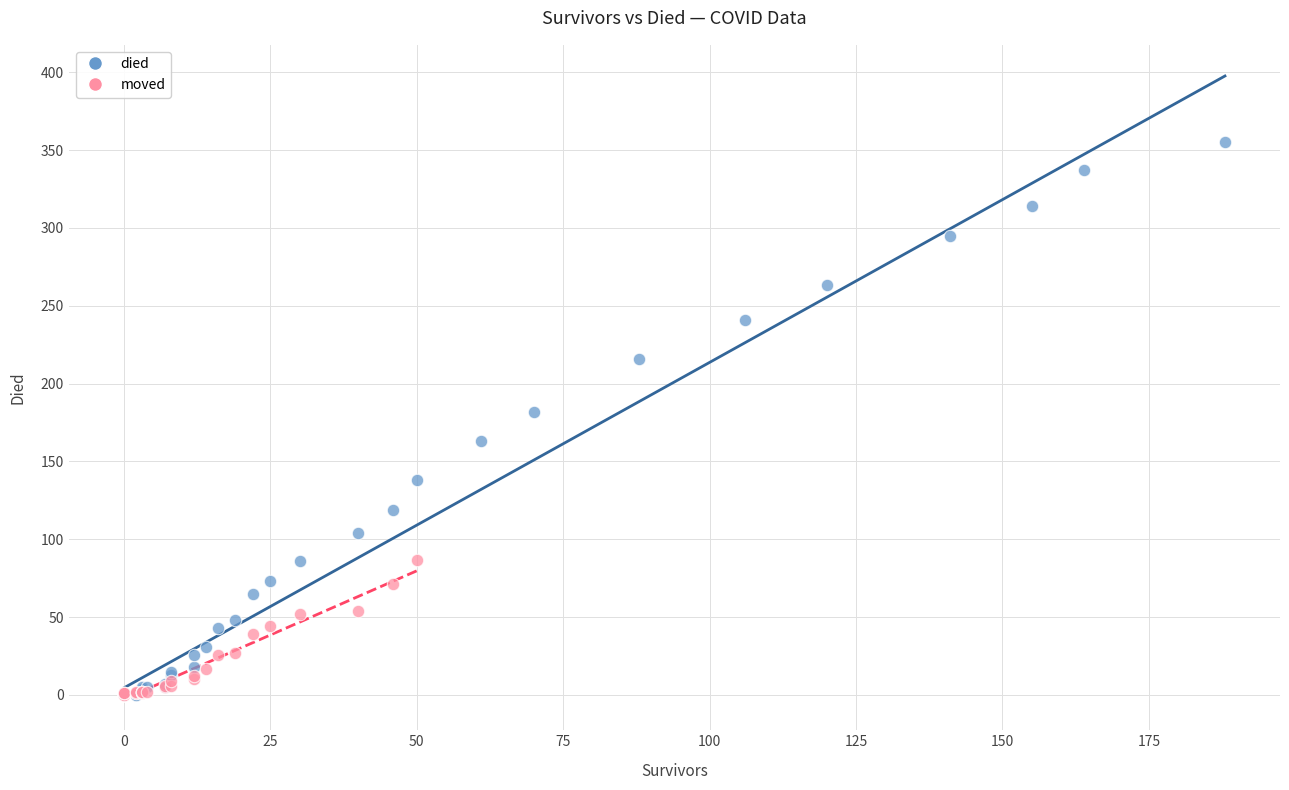

Which series has the largest Y range (max minus min)?

died